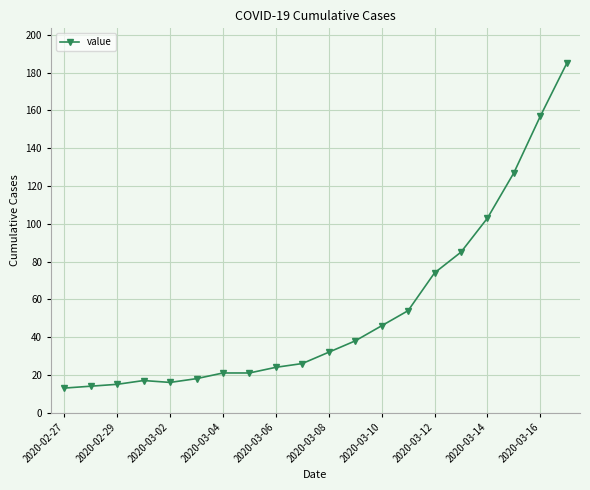

What is the difference between the maximum and minimum values?

172